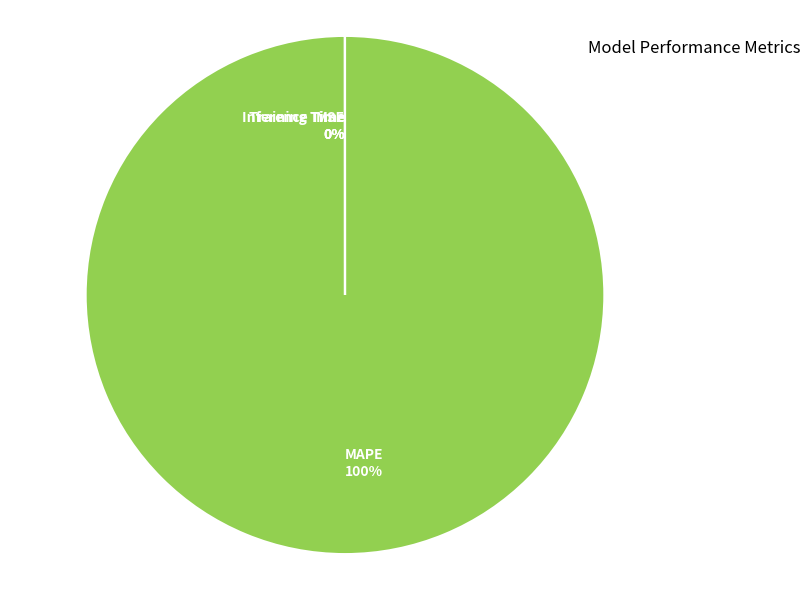

Do MAPE and Inference Time together represent more than half of the pie?

Yes